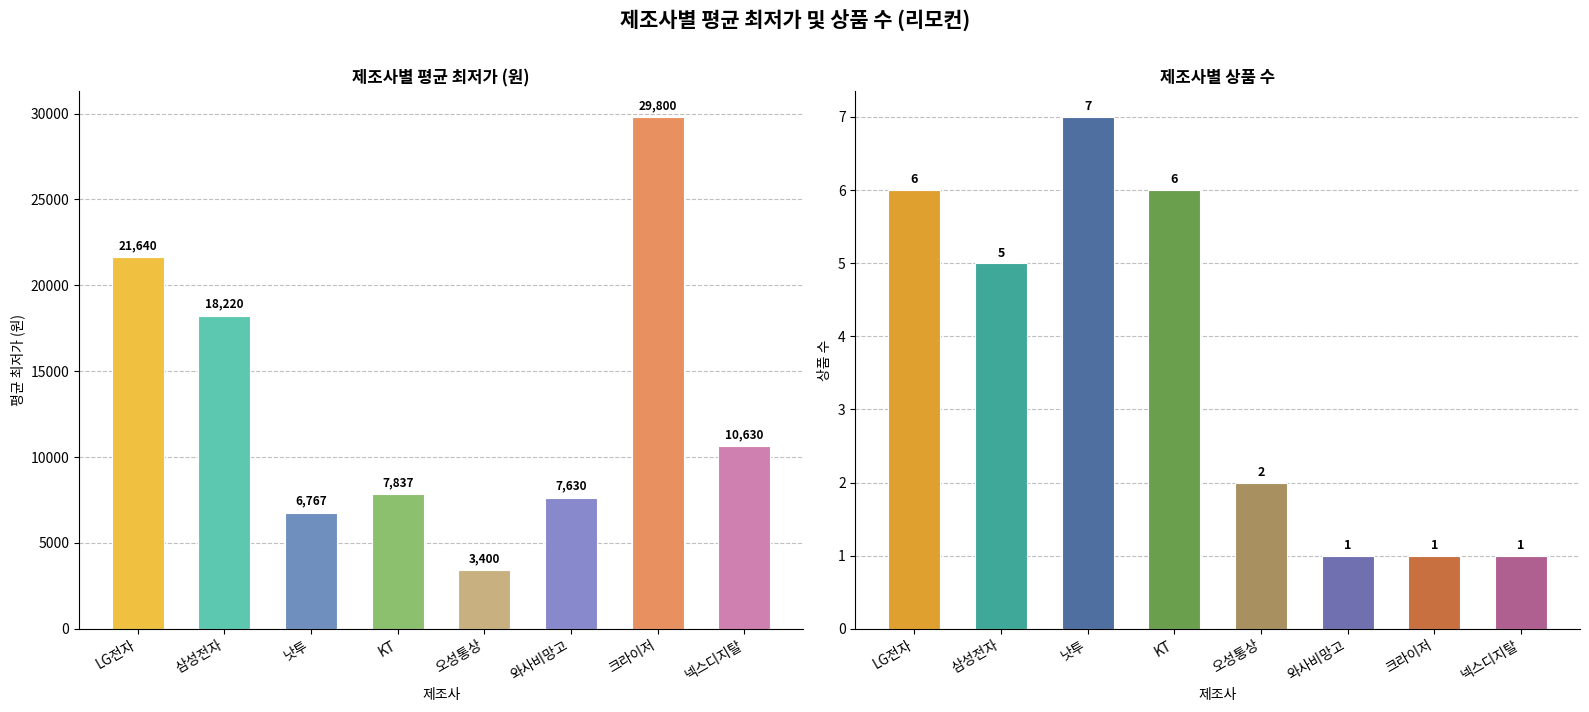

Reading right to left, what are all the values shown in this chart?

평균최저가: 넥스디지탈=10630	크라이저=29800	와사비망고=7630	오성통상=3400	KT=7837	낫투=6767	삼성전자=18220	LG전자=21640
상품수: 넥스디지탈=1	크라이저=1	와사비망고=1	오성통상=2	KT=6	낫투=7	삼성전자=5	LG전자=6